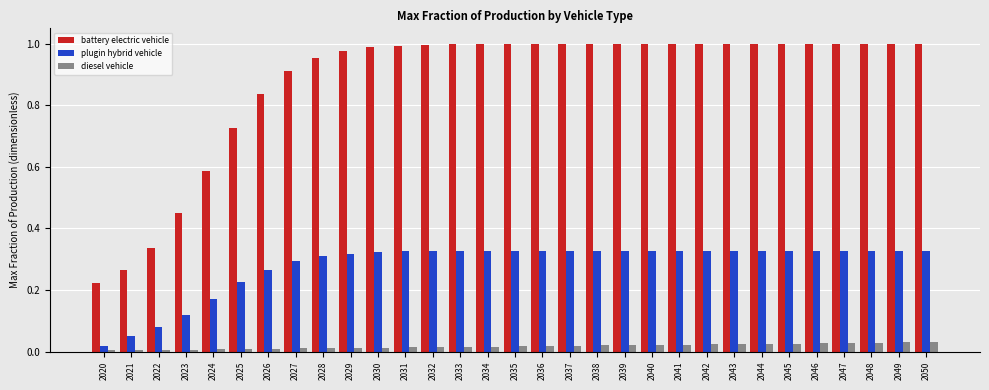

The value of diesel vehicle at 2040 is 0.0. True or false?

True